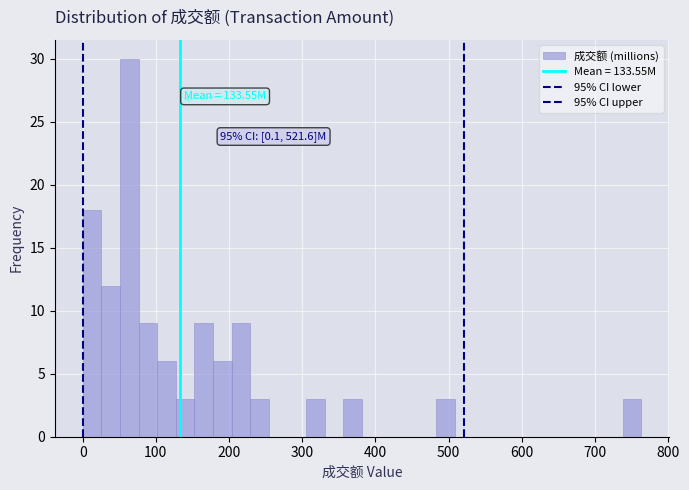

Around what value on the x-axis is the tallest bar? Give the approximate position of its centre, as read against the axis.

60